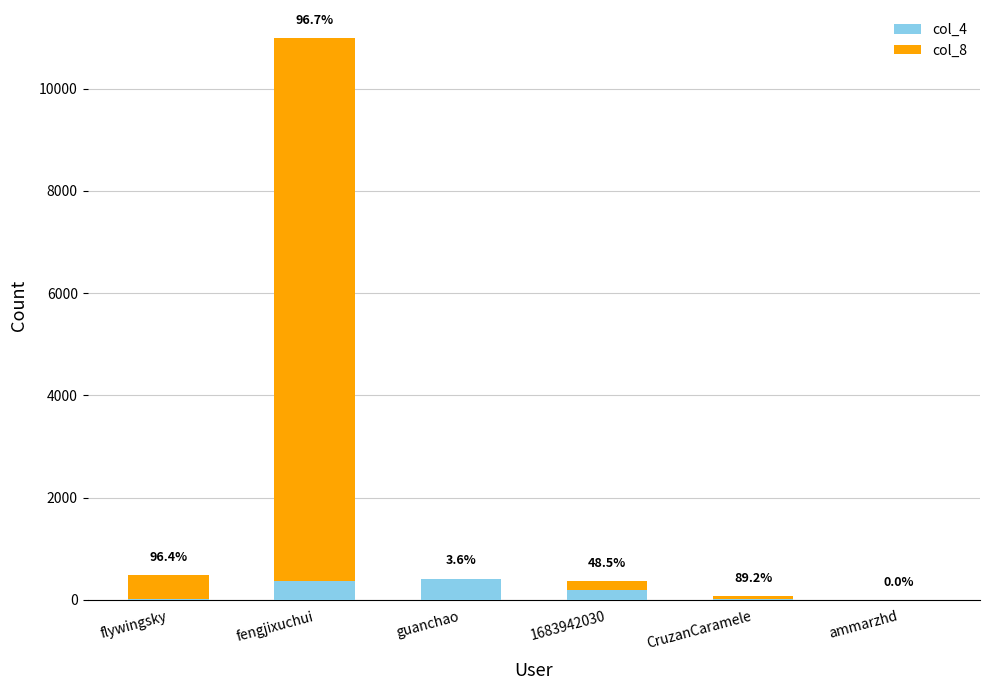

What are all the series names shown in the legend?

col_4, col_8